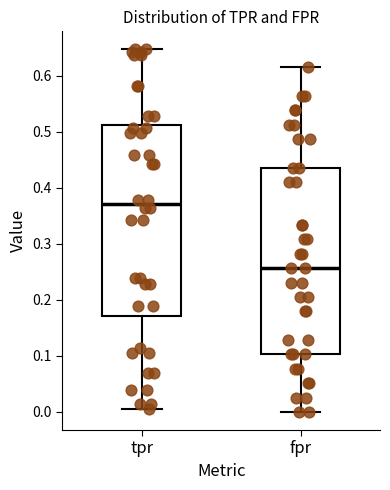

Reading left to right, read every box against the y-axis: the position of its median line, the range the box covers, and the ends of its whiskers. The values are not printed on the chart, so give them approximately, as read against the axis.

tpr: median 0.37, box 0.17 to 0.51, whiskers 0.00 to 0.65
fpr: median 0.26, box 0.10 to 0.44, whiskers 0.00 to 0.62